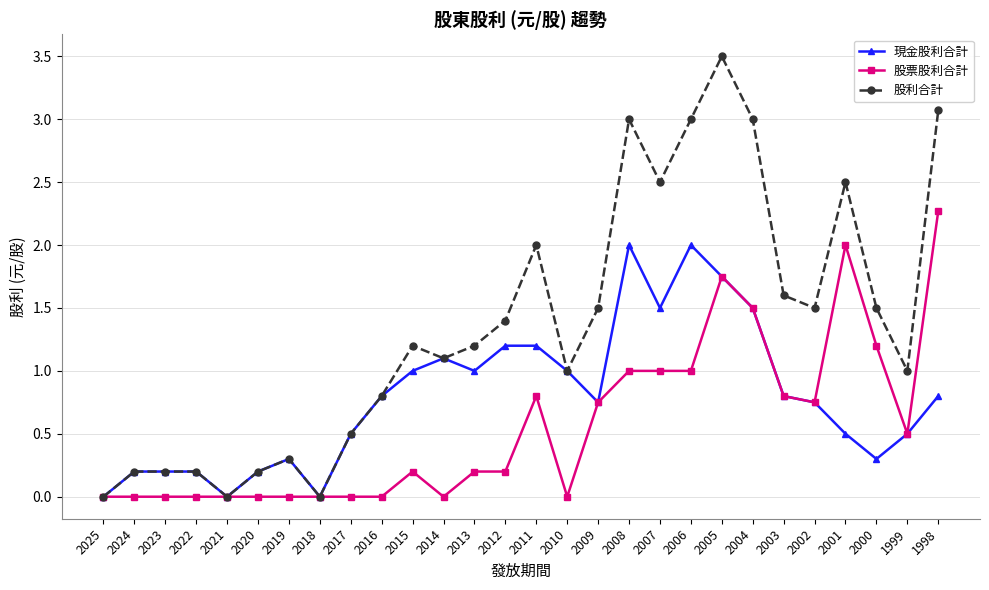

What is the sum of all 股票股利合計 values?

15.9